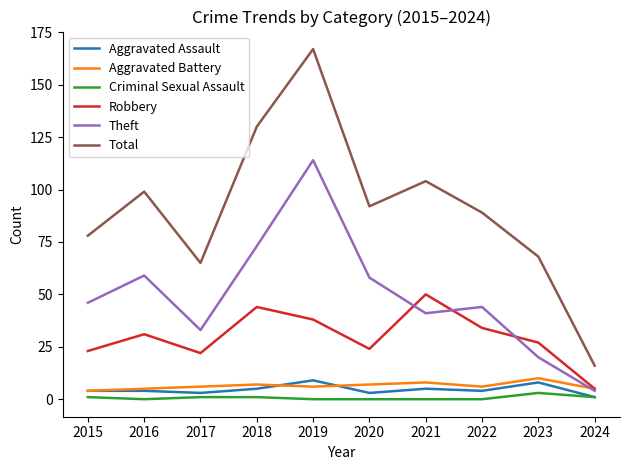

Which series has the largest total across all categories?

Total